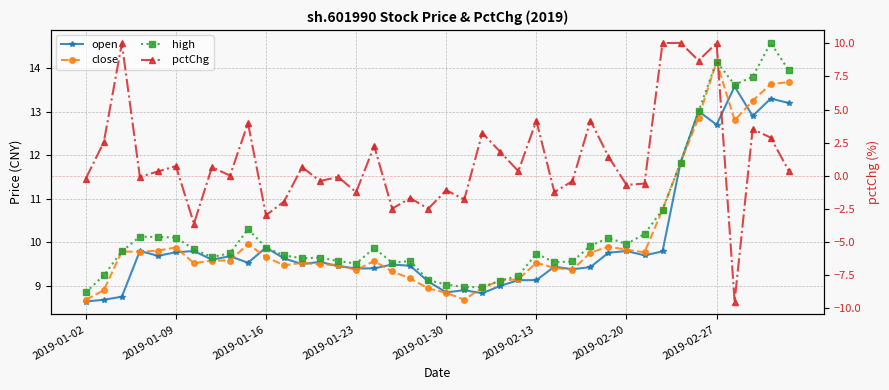

The open series shows 9.9 at 2019-01-16. True or false?

True